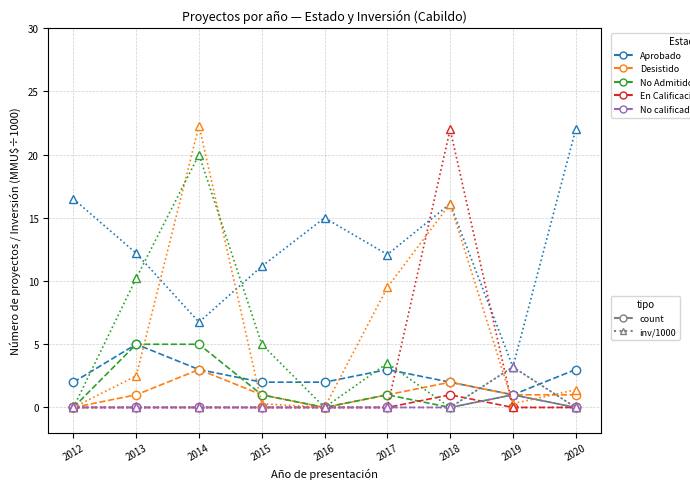

What is the spread (max minus min) of values at 2016?

15.0